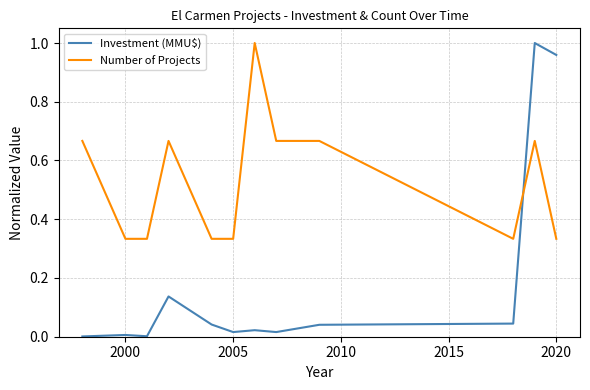

Rank the series by their average value, from highest to lowest.

Number of Projects, Investment (MMU$)